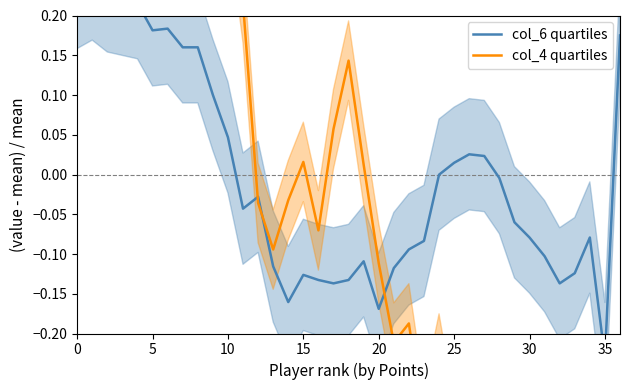

Reading left to right, list all the values displayed in this chart.

col_6 quartiles: 0.2	0.2	0.2	0.2	0.2	0.2	0.2	0.2	0.2	0.1	0.0	-0.0	-0.0	-0.1	-0.2	-0.1	-0.1	-0.1	-0.1	-0.1	-0.2	-0.1	-0.1	-0.1	-0.0	0.0	0.0	0.0	-0.0	-0.1	-0.1	-0.1	-0.1	-0.1	-0.1	-0.2	0.2
col_4 quartiles: 1.0	0.7	0.8	0.7	0.7	0.6	0.6	0.6	0.5	0.4	0.4	0.2	-0.0	-0.1	-0.0	0.0	-0.1	0.1	0.1	0.0	-0.1	-0.2	-0.2	-0.3	-0.2	-0.3	-0.3	-0.4	-0.5	-0.6	-0.7	-0.7	-0.6	-0.6	-0.5	-0.9	-0.4